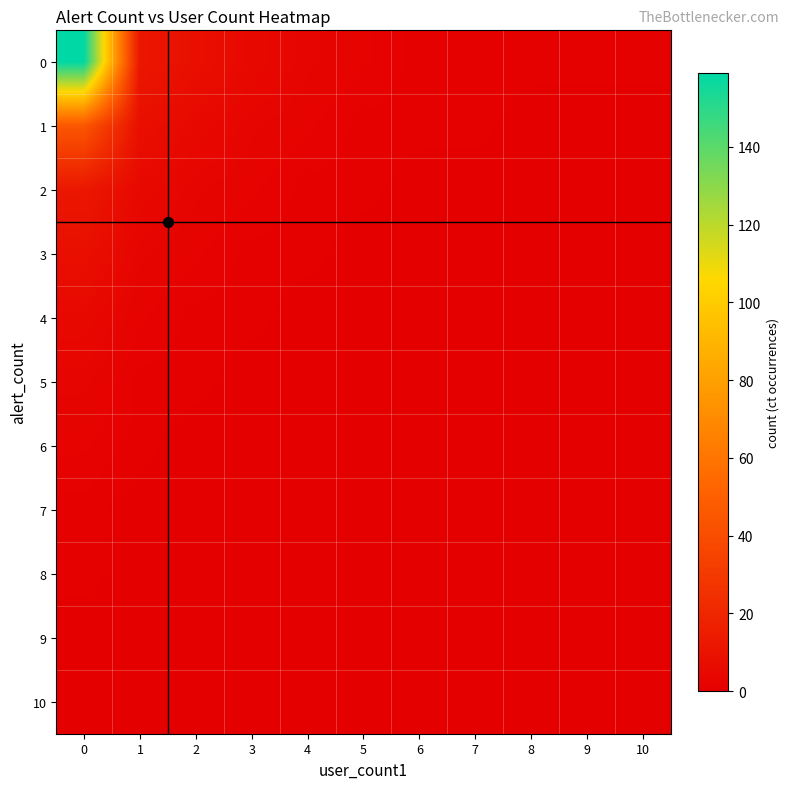

Rank the series by their maximum value, from highest to lowest.

0, 1, 2, 3, 4, 5, 6, 7, 8, 9, 10